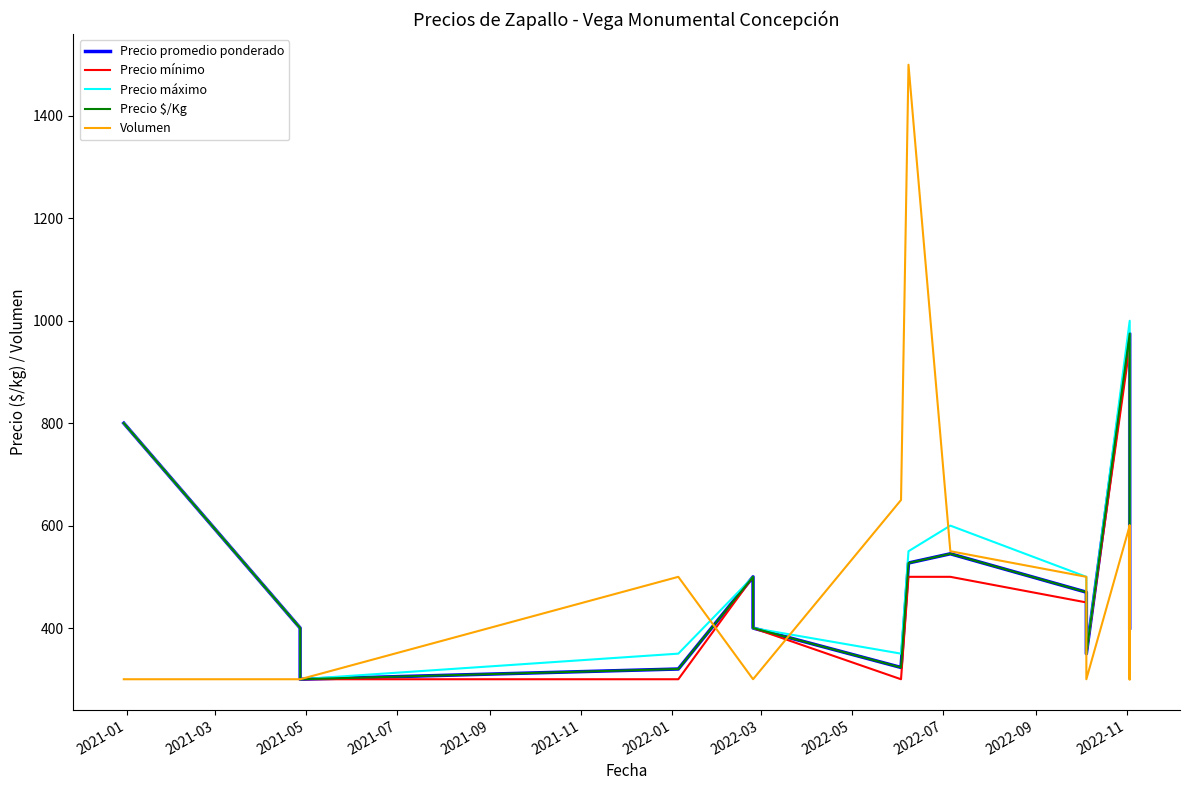

How many intersections are there between Volumen and Precio mínimo?

5